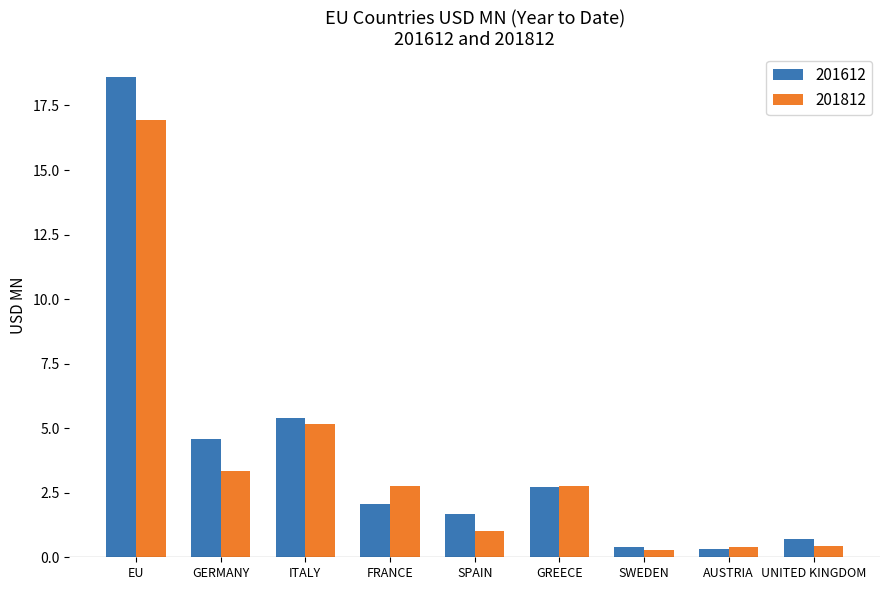

Which label corresponds to the largest value in the chart?

EU